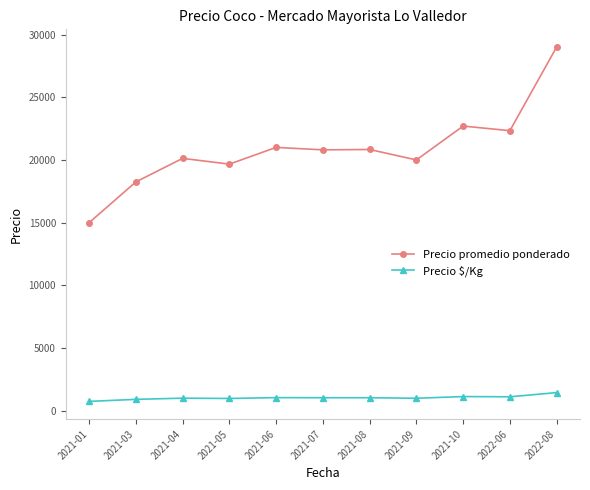

Which category has the highest value across all series?

2022-08